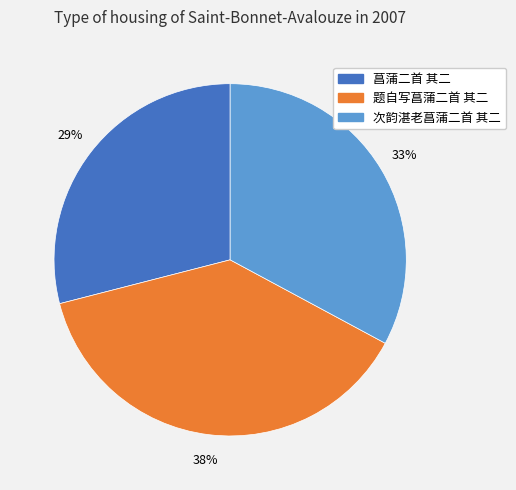

Approximately how many times larger is the value at 次韵湛老菖蒲二首 其二 compared to 菖蒲二首 其二?

1.1